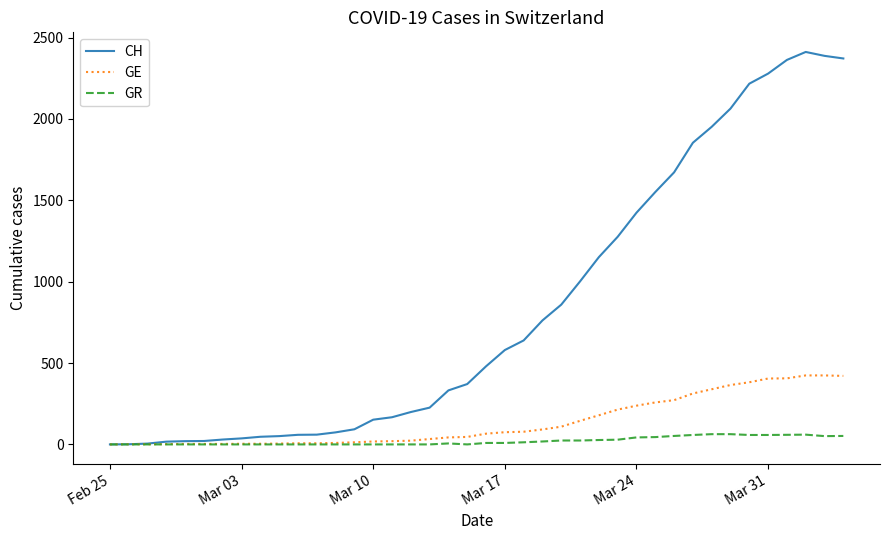

Which series has the largest total across all categories?

CH